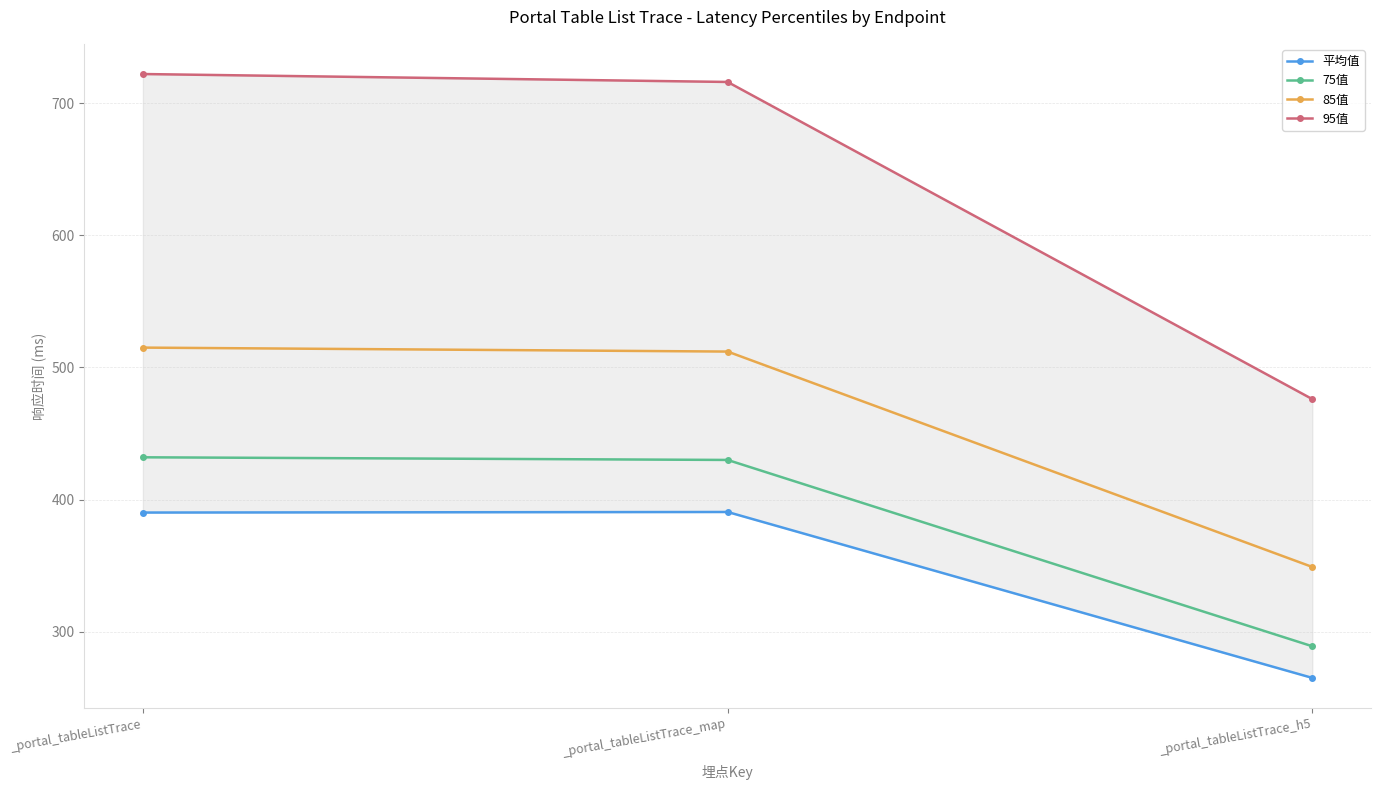

How many data points in 95值 are above 716?

1